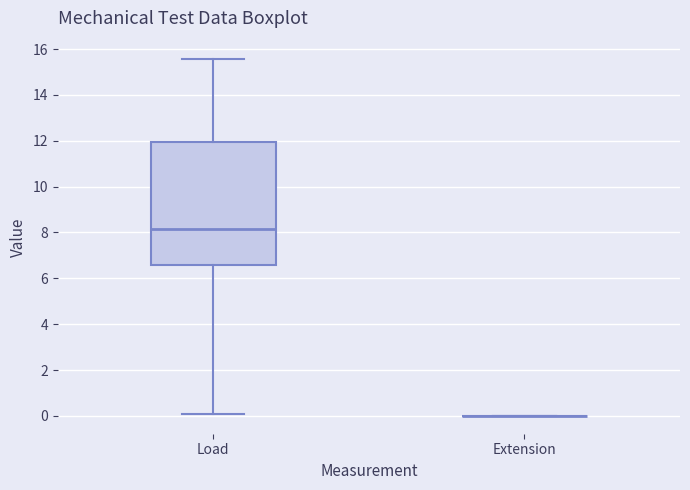

Where does the median line of the box for Load sit on the y-axis? The values are not printed on the chart, so give them approximately, as read against the axis.

8.2